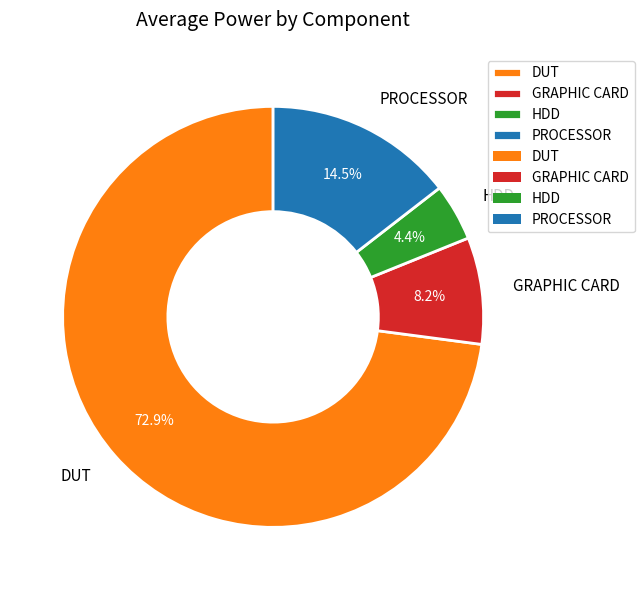

Is it true that DUT is 60% of the pie?

False